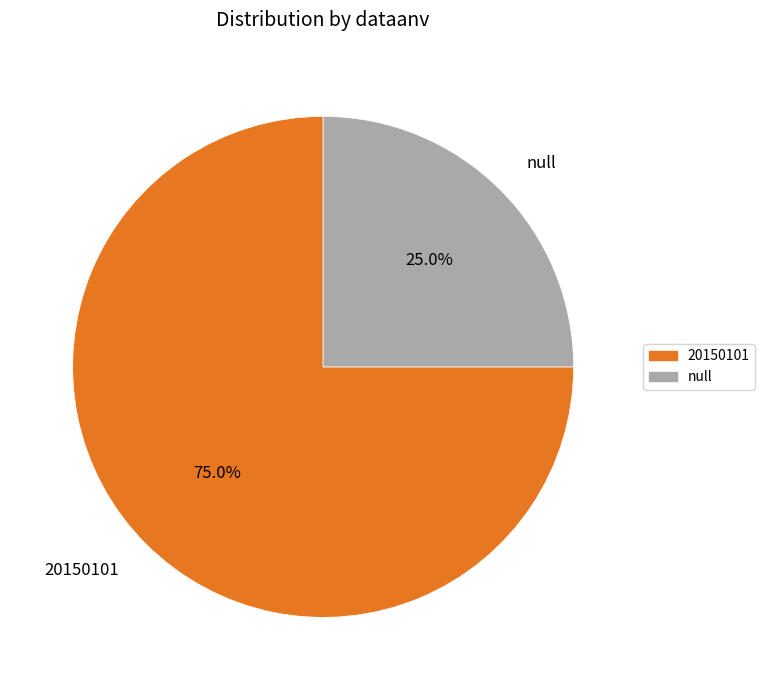

To the nearest percent, what is the combined percentage of null and 20150101?

100%